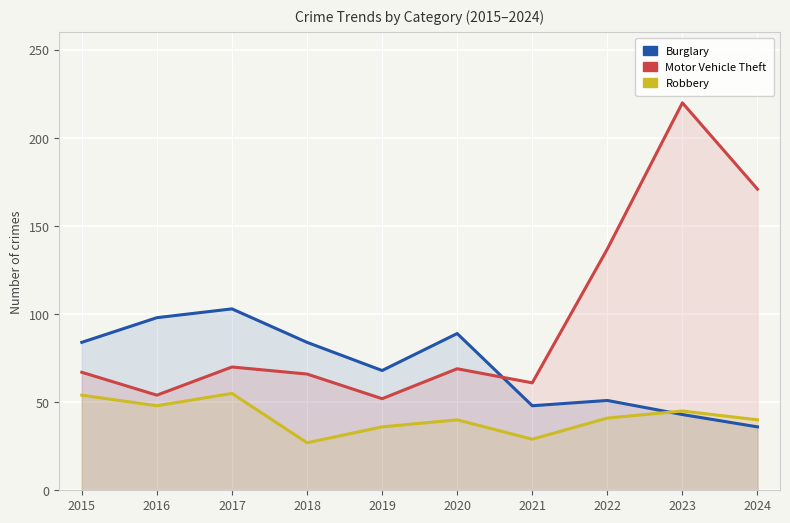

Where is Robbery nearest to the value 41?

2022